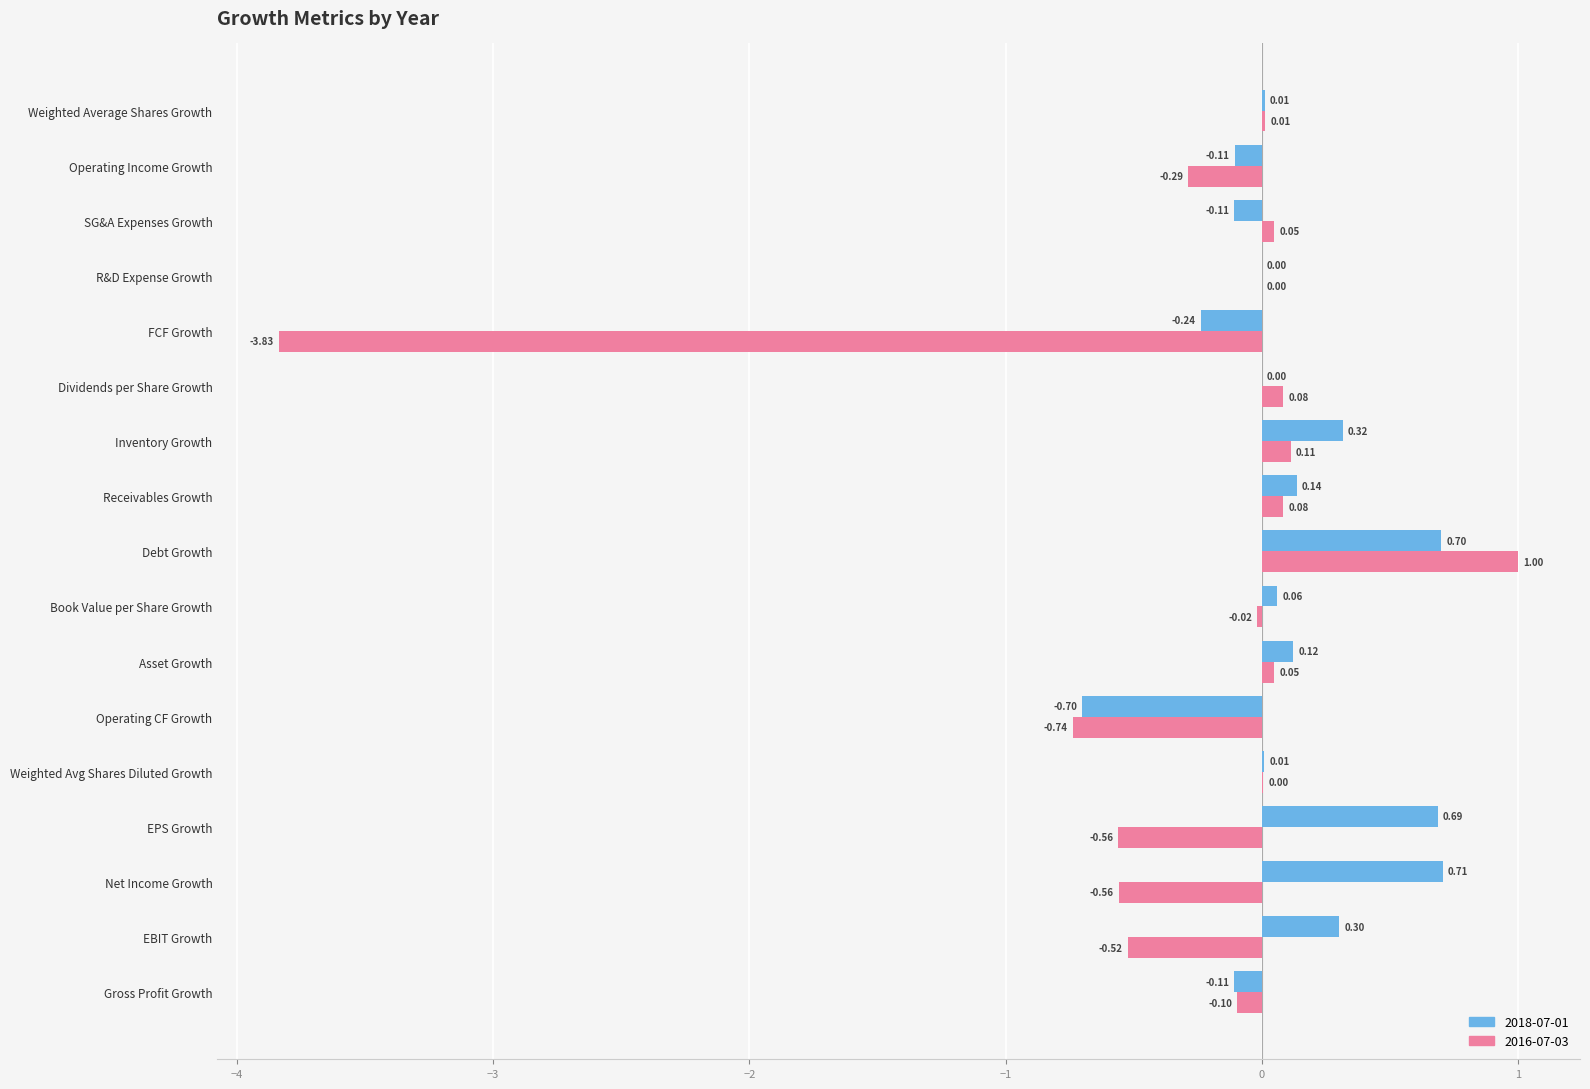

What are all the series names shown in the legend?

2018-07-01, 2016-07-03